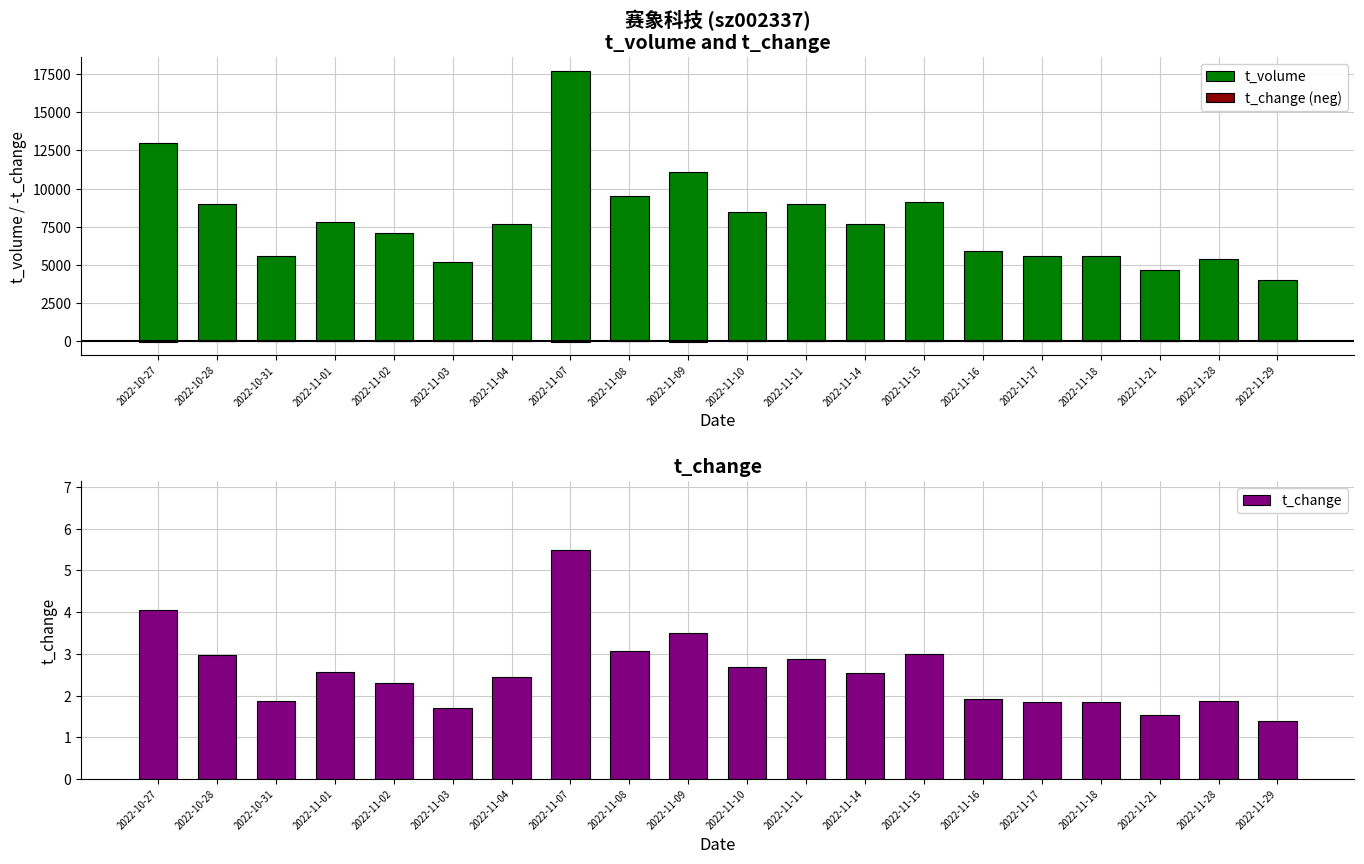

What value does the t_volume series have at 2022-10-31?

5561.0